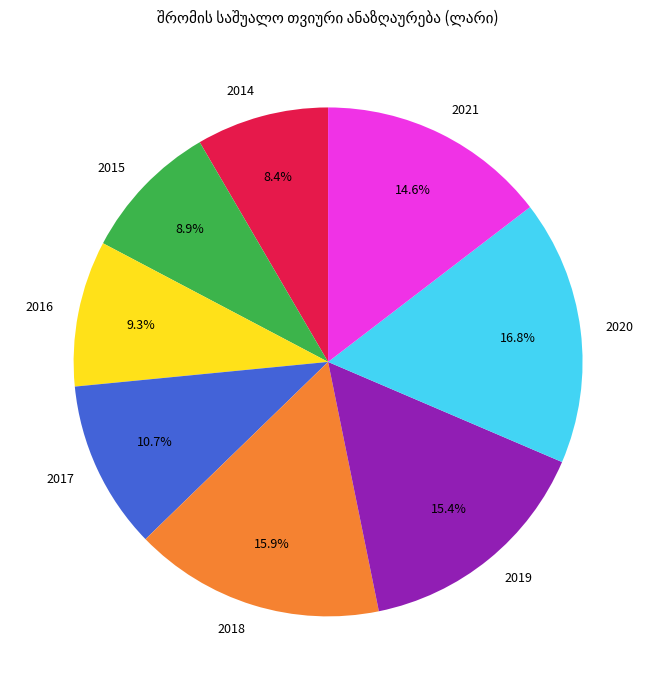

Is 2016 the majority of the pie?

No